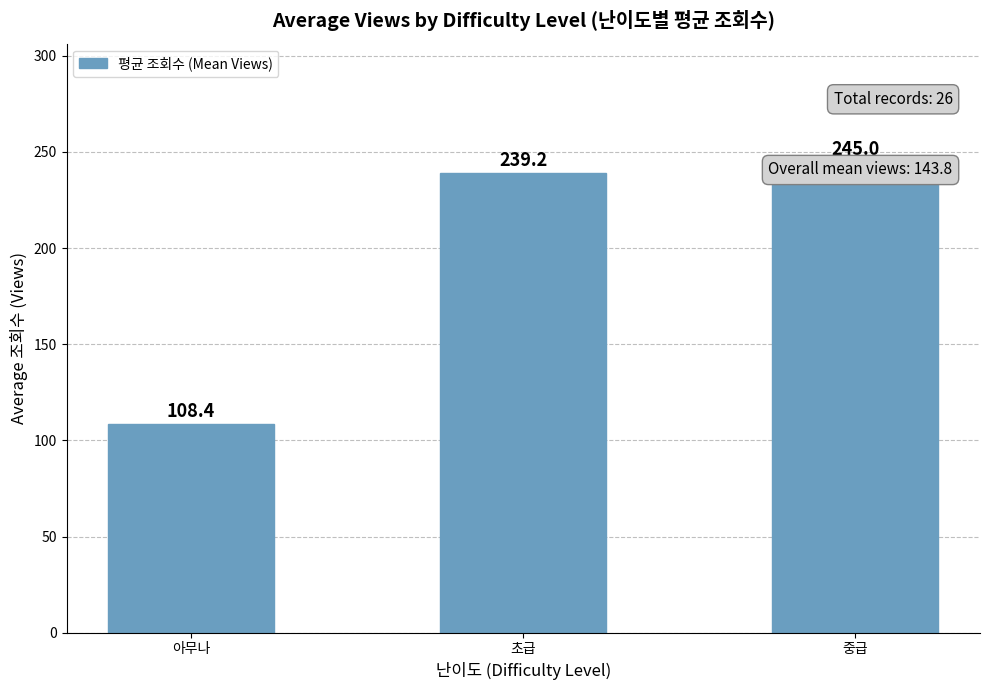

The value at 아무나 is 108.4. True or false?

True